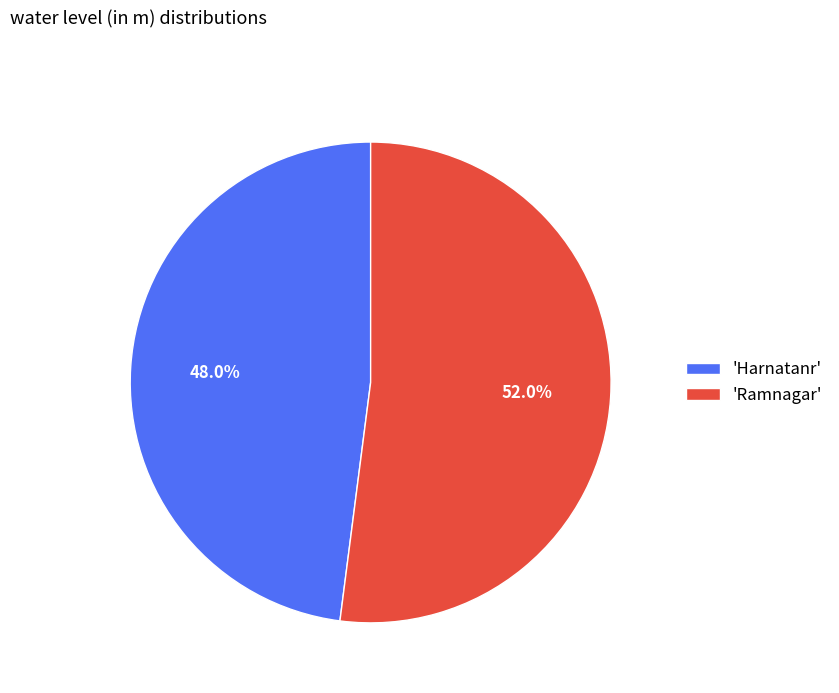

What is the majority slice?

'Ramnagar'